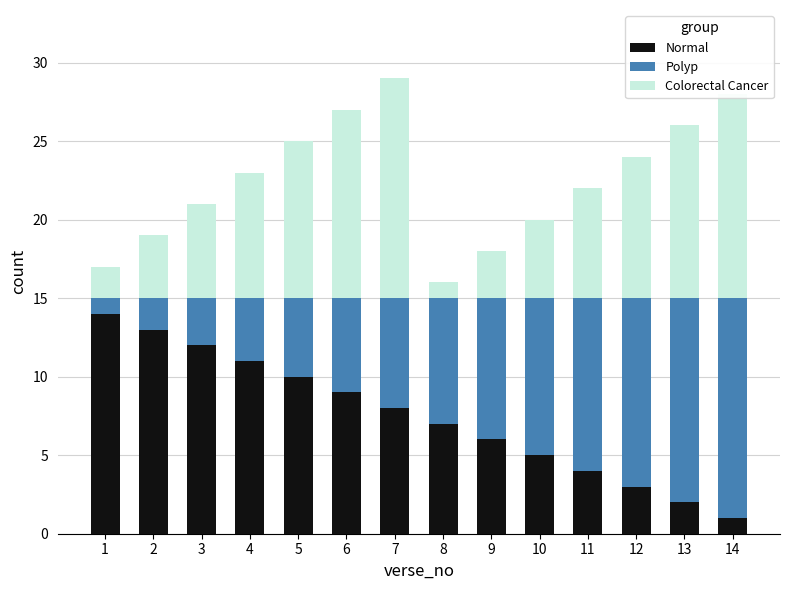

What is the difference between the maximum and minimum values in the Normal series?

13